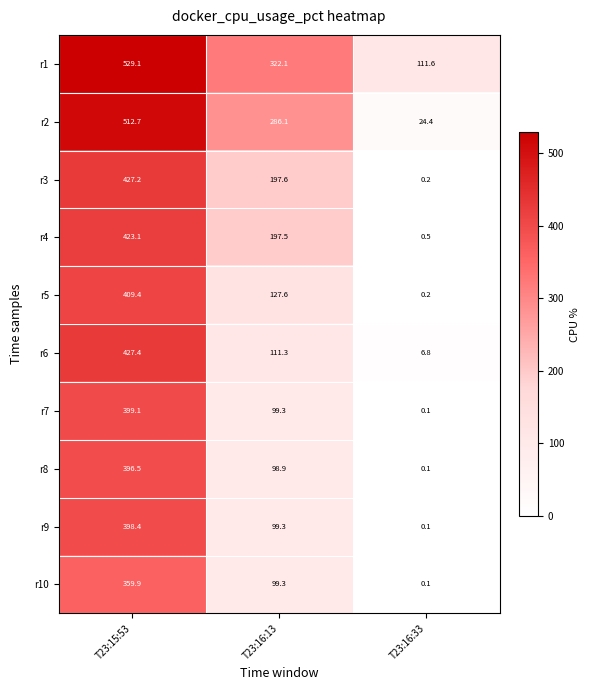

Reading left to right, transcribe all the data shown in this chart.

r1: 529.1	322.1	111.6
r2: 512.7	286.1	24.4
r3: 427.2	197.6	0.2
r4: 423.1	197.5	0.5
r5: 409.4	127.6	0.2
r6: 427.4	111.3	6.8
r7: 399.1	99.3	0.1
r8: 396.5	98.9	0.1
r9: 398.4	99.3	0.1
r10: 359.9	99.3	0.1